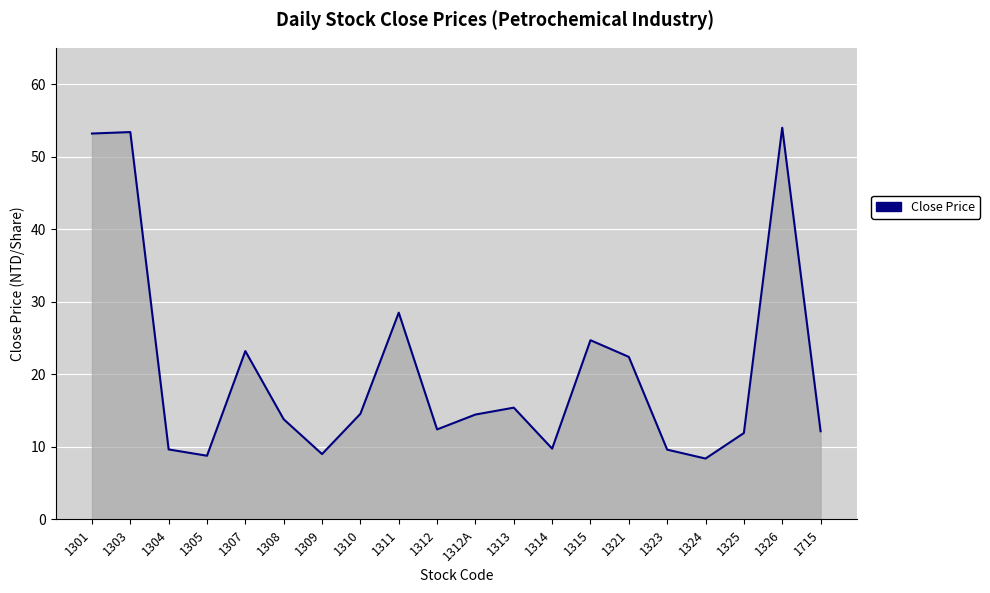

Where is the first local minimum?

1305